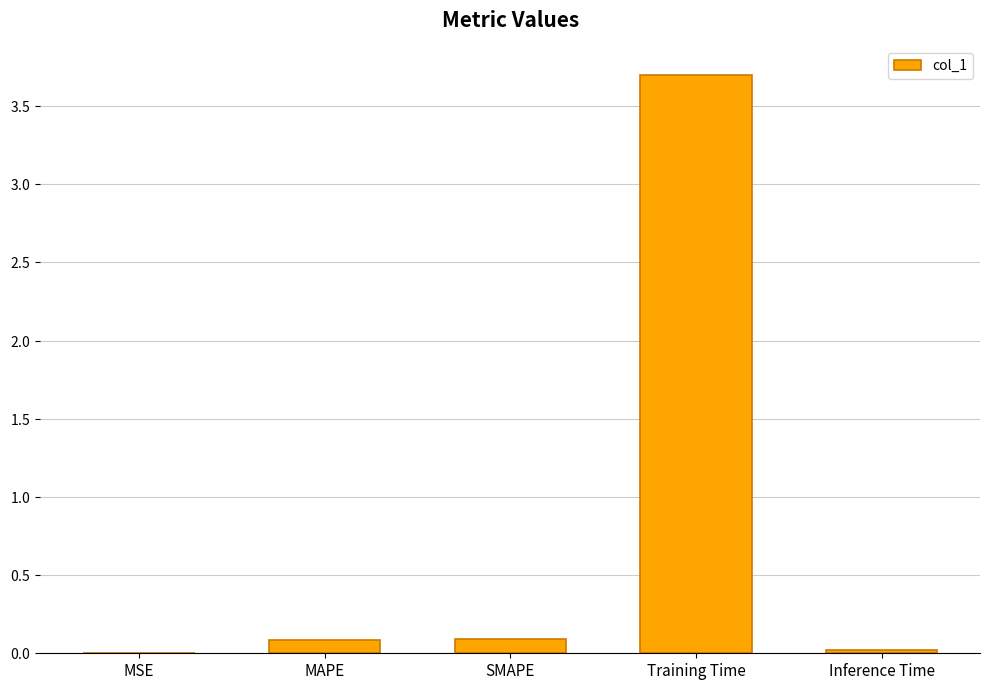

What is the label of the 2nd bar from the right?

Training Time